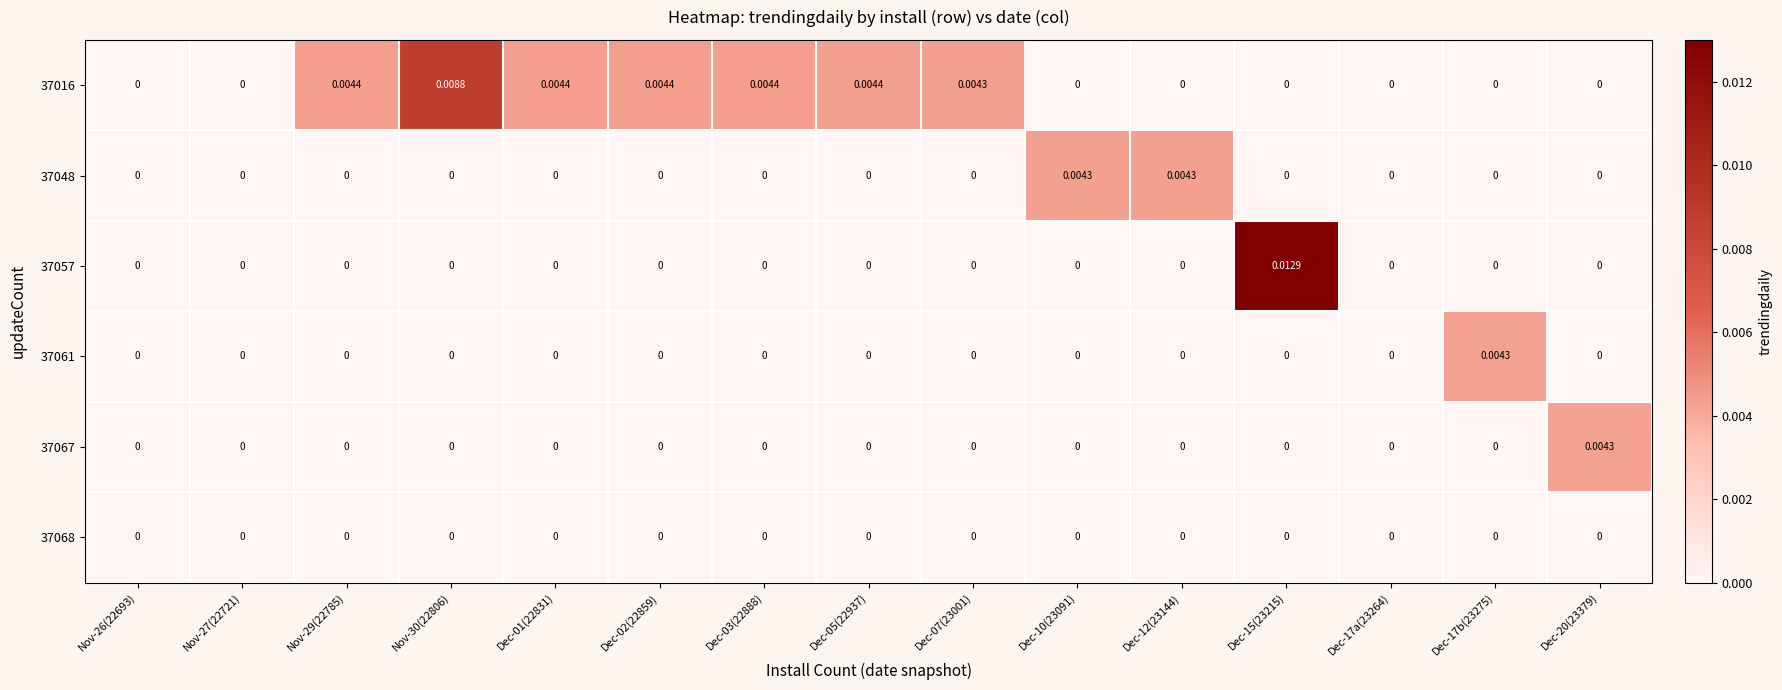

How many positive values does the 37057 series have?

1